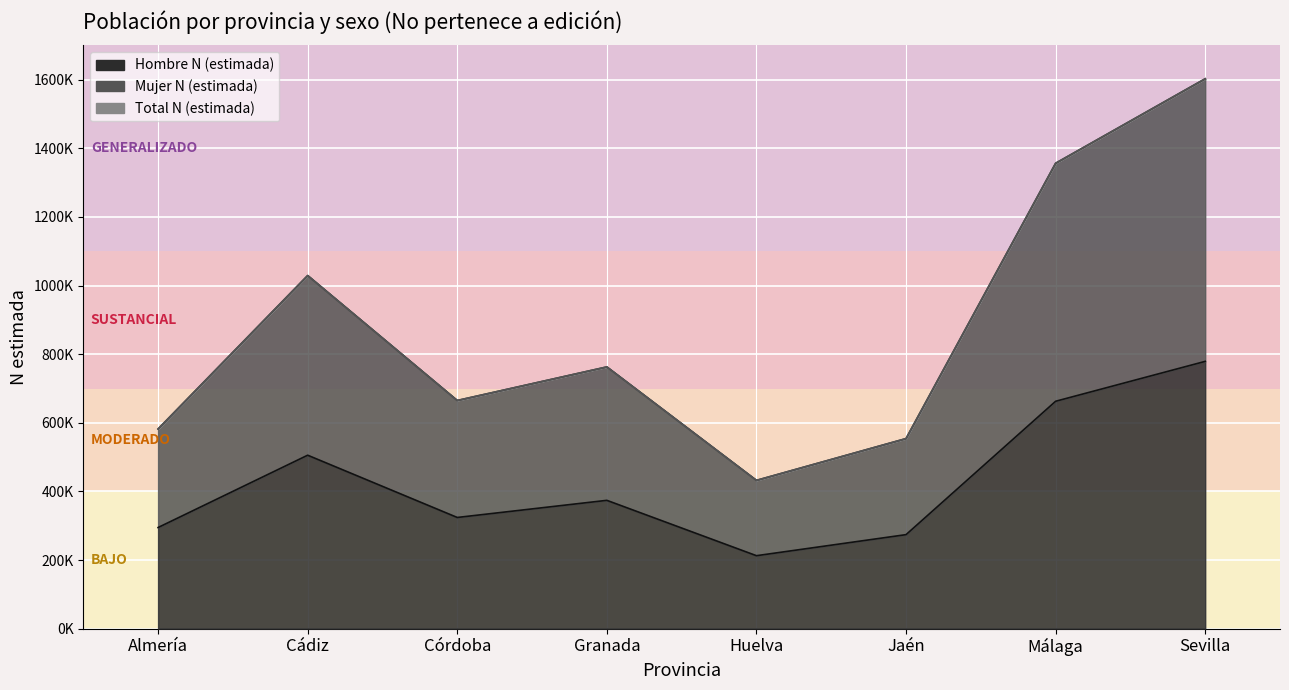

List the series in order of their peak value, lowest first.

Hombre N (estimada), Mujer N (estimada), Total N (estimada)